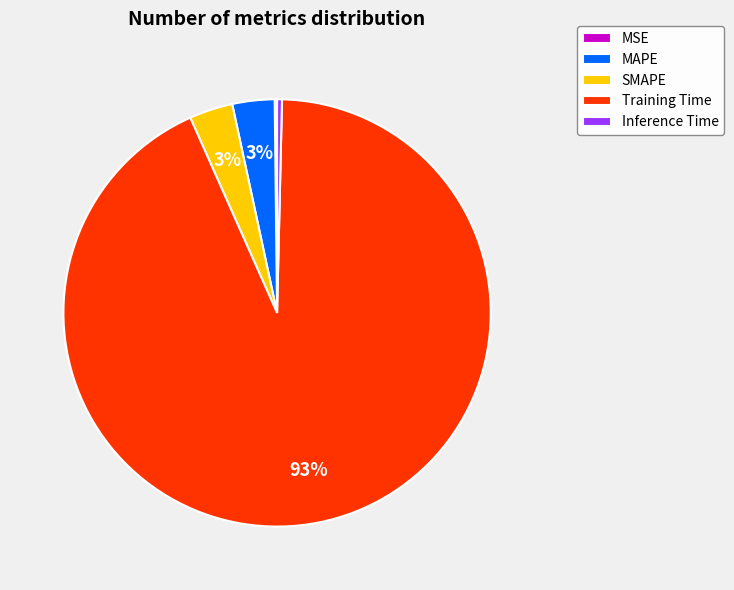

What is the largest slice in the pie chart?

Training Time